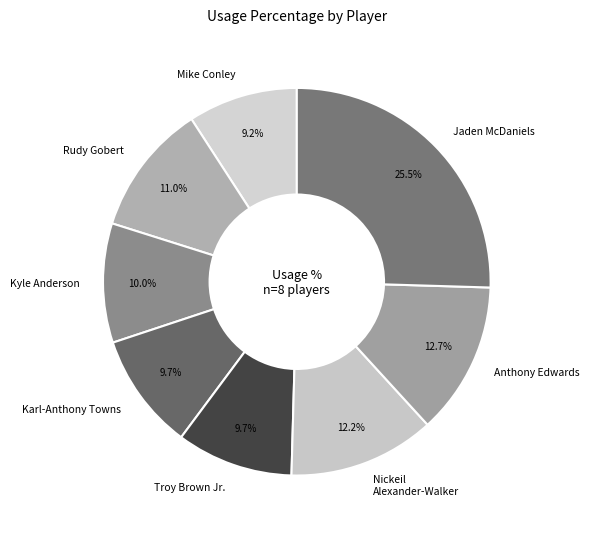

Is Kyle Anderson the majority of the pie?

No